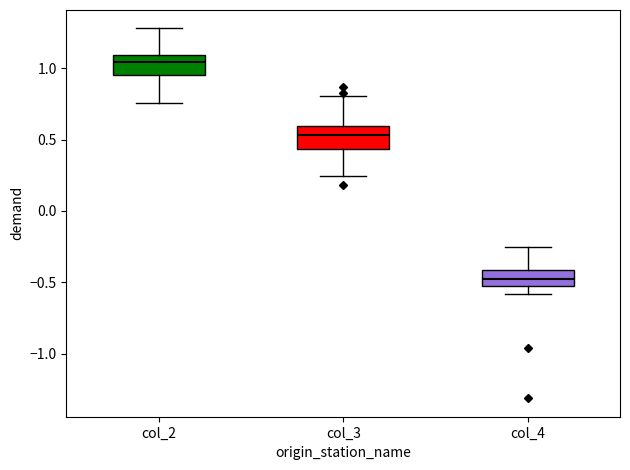

Where does the upper whisker of the box for col_3 end on the y-axis? The values are not printed on the chart, so give them approximately, as read against the axis.

0.80